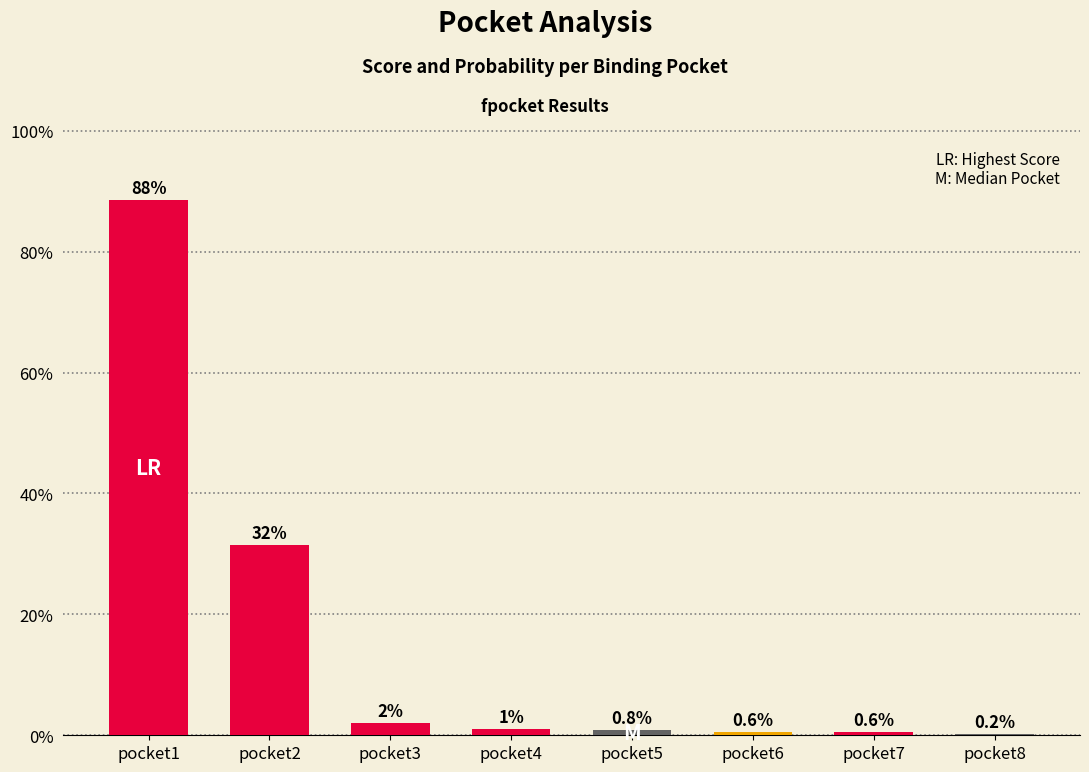

How many categories are shown in the chart?

8